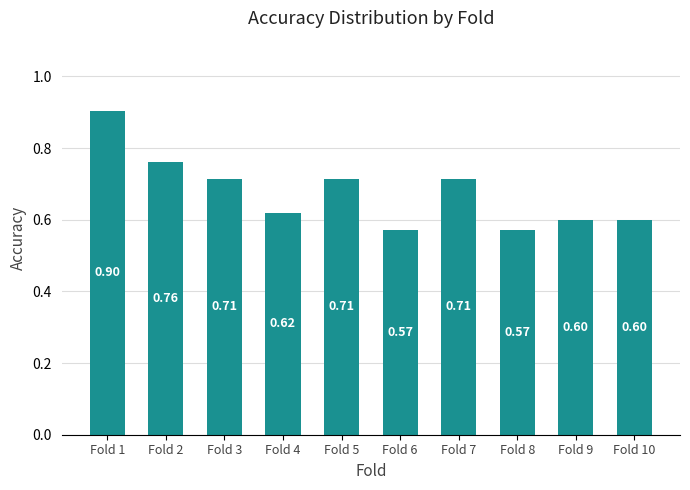

What is the sum of the values at Fold 8 and Fold 7?

1.3